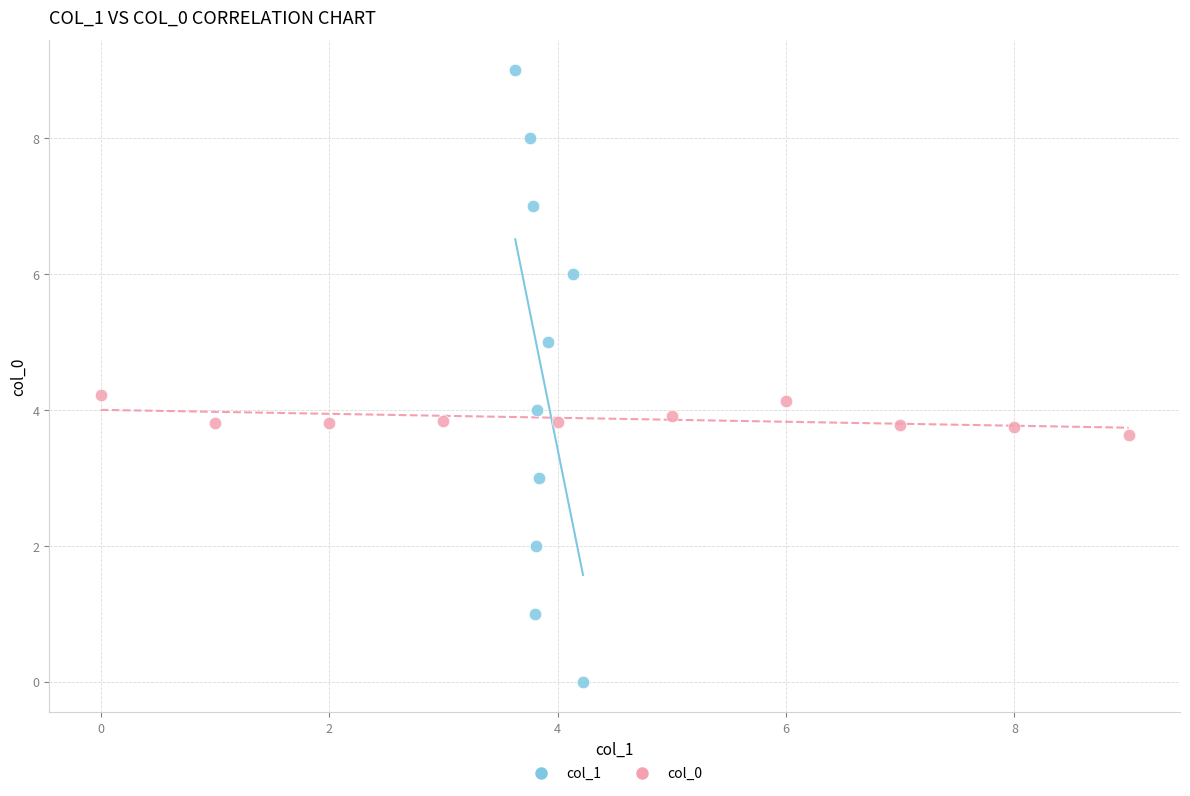

Which series contains the highest Y value?

col_1